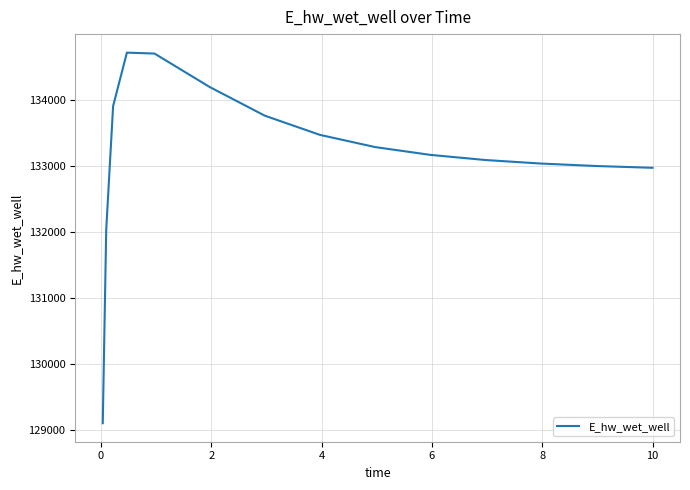

What is the difference between the maximum and minimum values?

5610.0